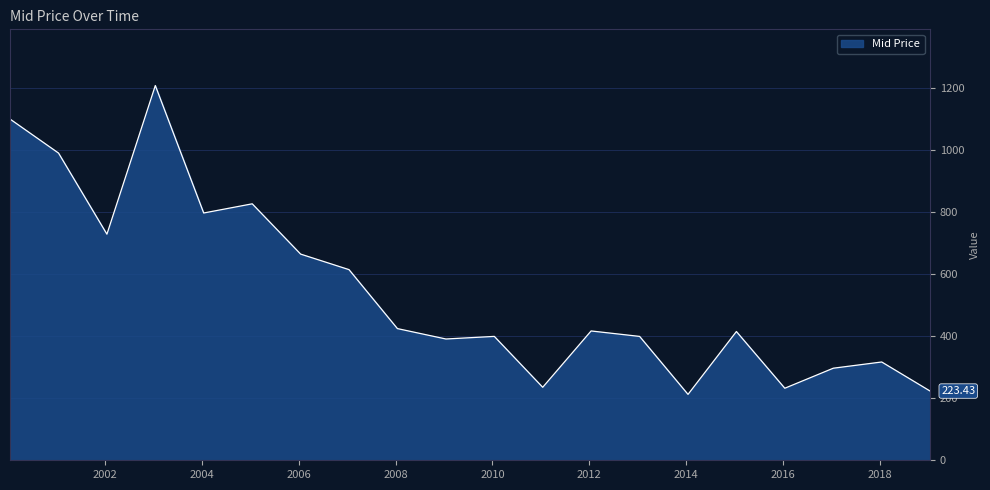

List the labels in order of value, smallest first.

2014-01-15, 2019-01-15, 2016-01-15, 2011-01-15, 2017-01-15, 2018-01-15, 2009-01-15, 2013-01-15, 2010-01-15, 2015-01-15, 2012-01-15, 2008-01-15, 2007-01-15, 2006-01-15, 2002-01-15, 2004-01-15, 2005-01-15, 2001-01-15, 2000-01-15, 2003-01-15